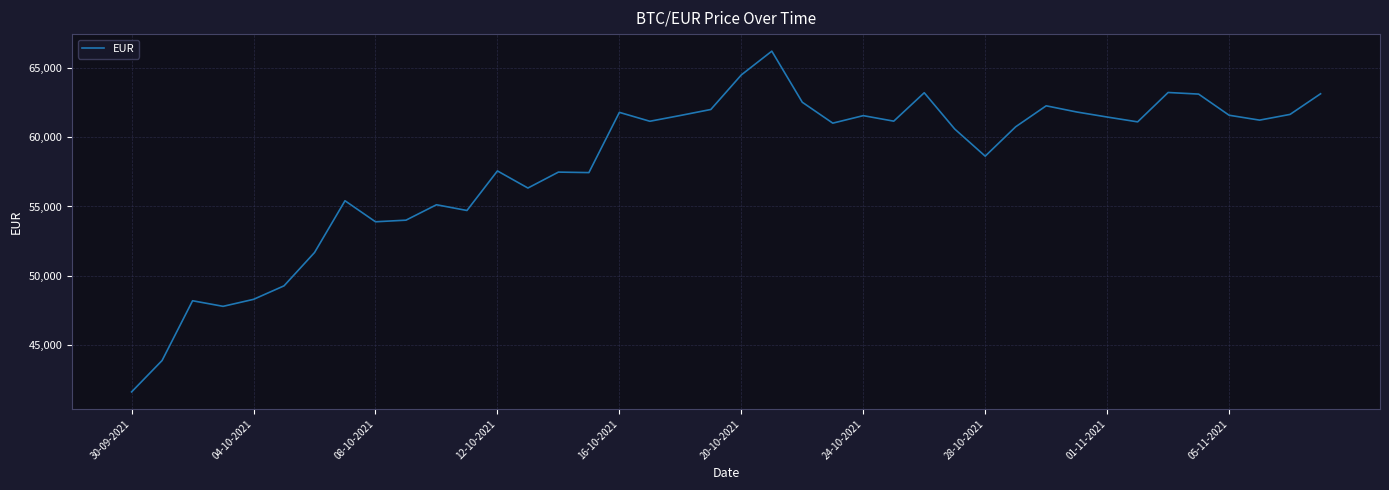

What is the difference between the maximum and minimum values?

24649.8